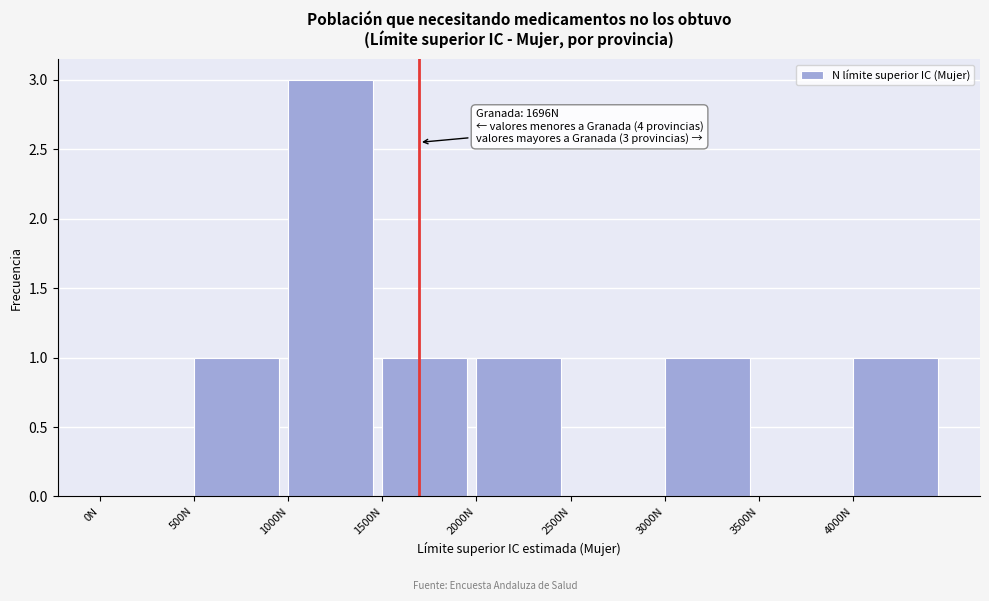

Which range on the x-axis has the tallest bar?

1000 to 1500